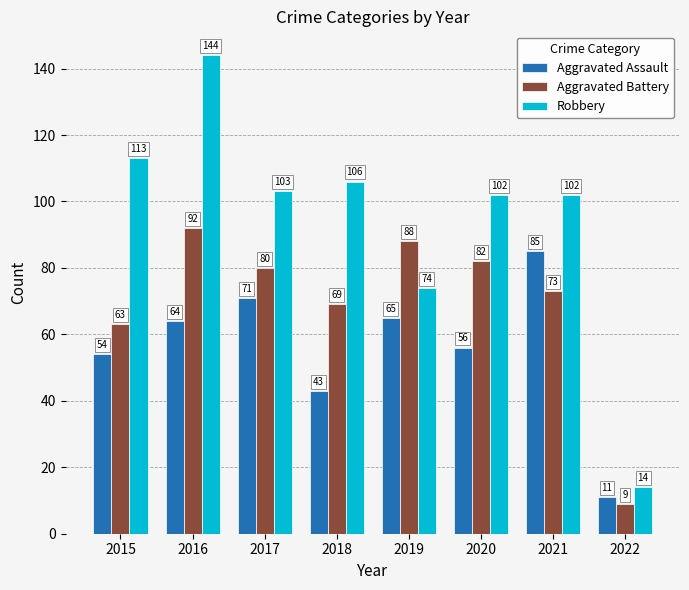

Does the chart contain any negative values?

No